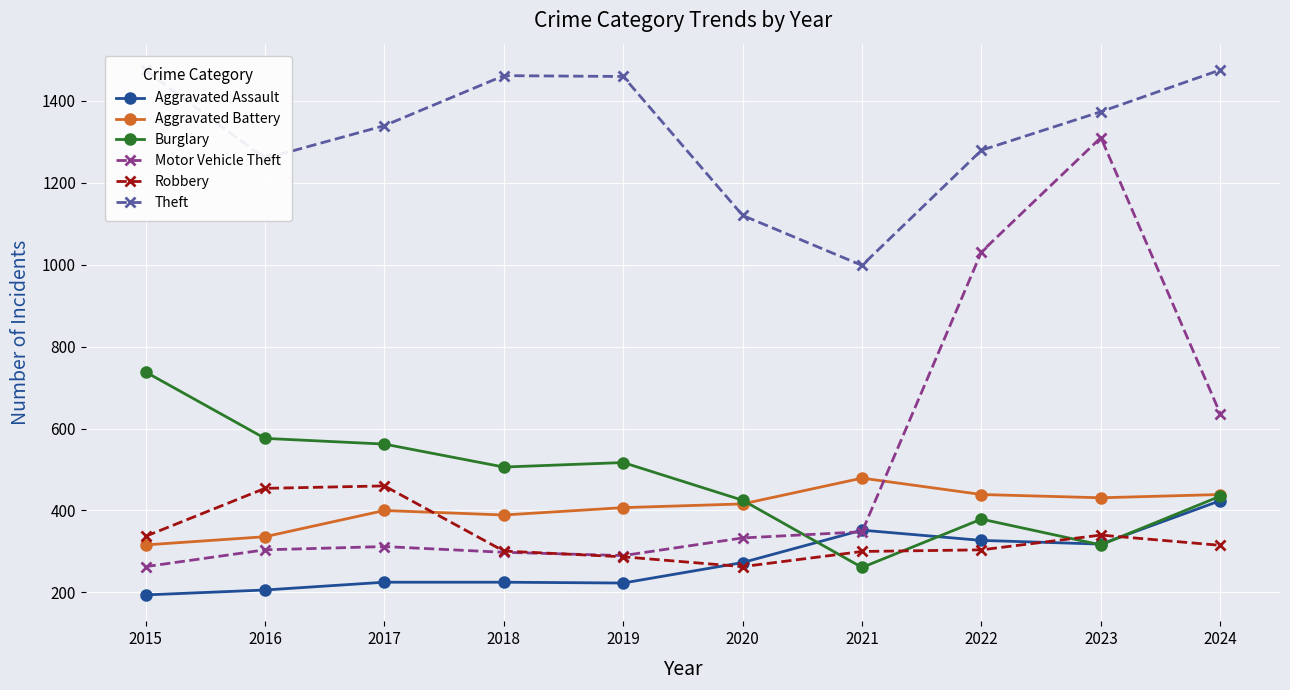

Between 2016 and 2024, which series saw the biggest shift?

Motor Vehicle Theft